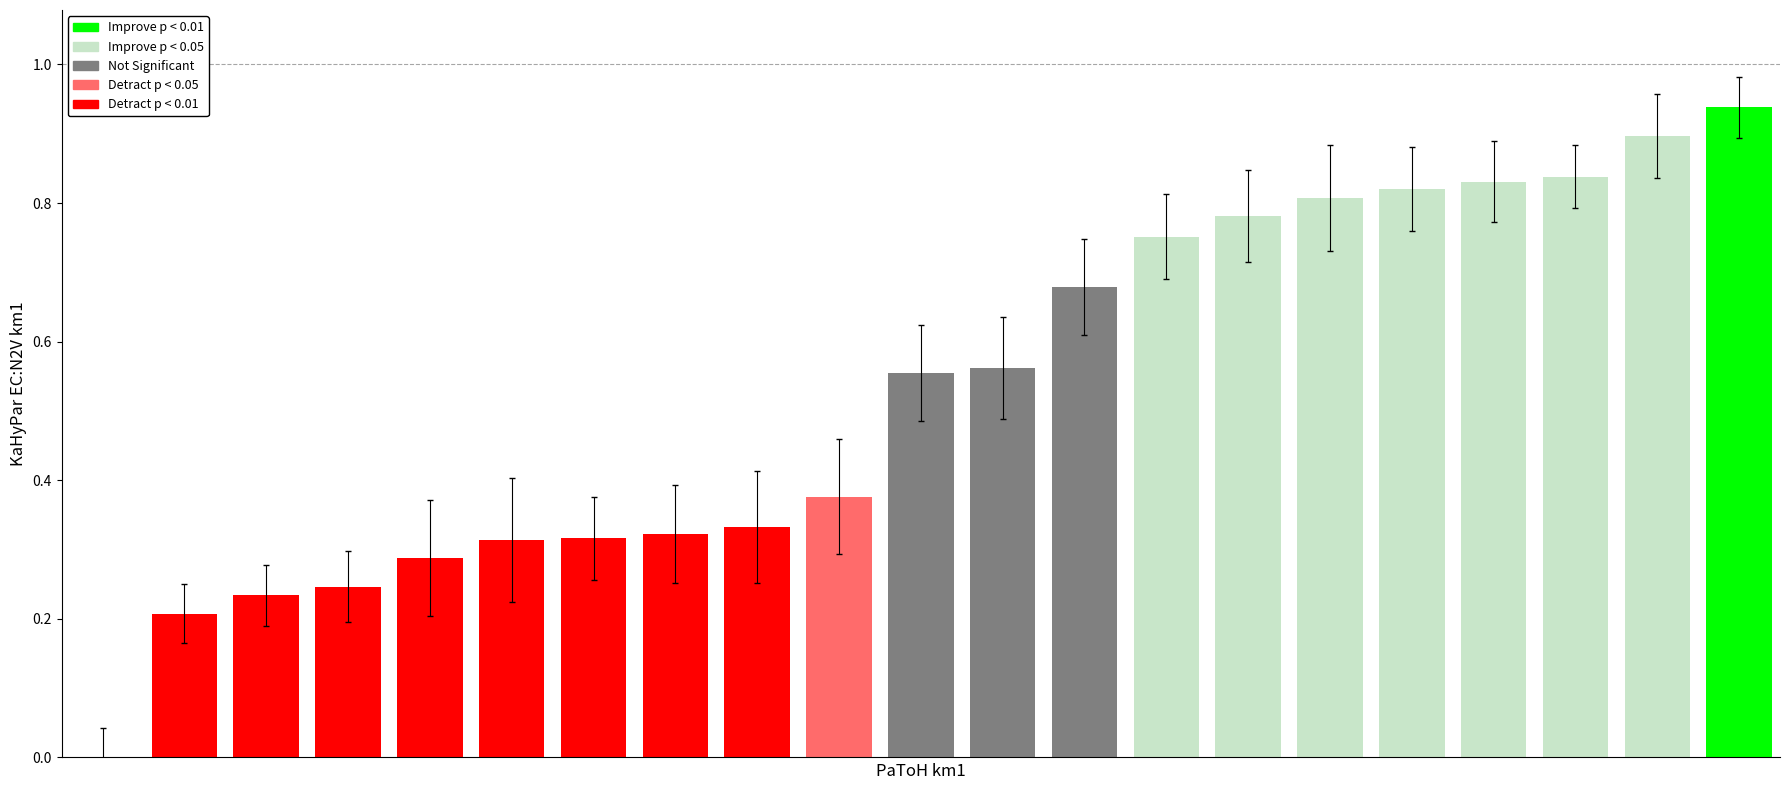

What is the sum of all values?

11.1